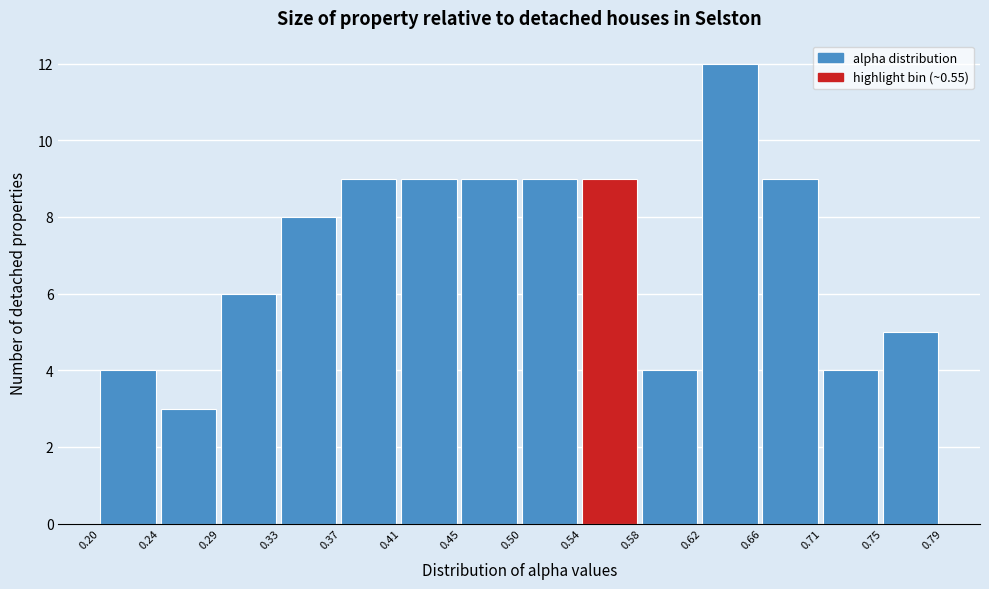

Over which range of the x-axis is the bar tallest?

0.62 to 0.66